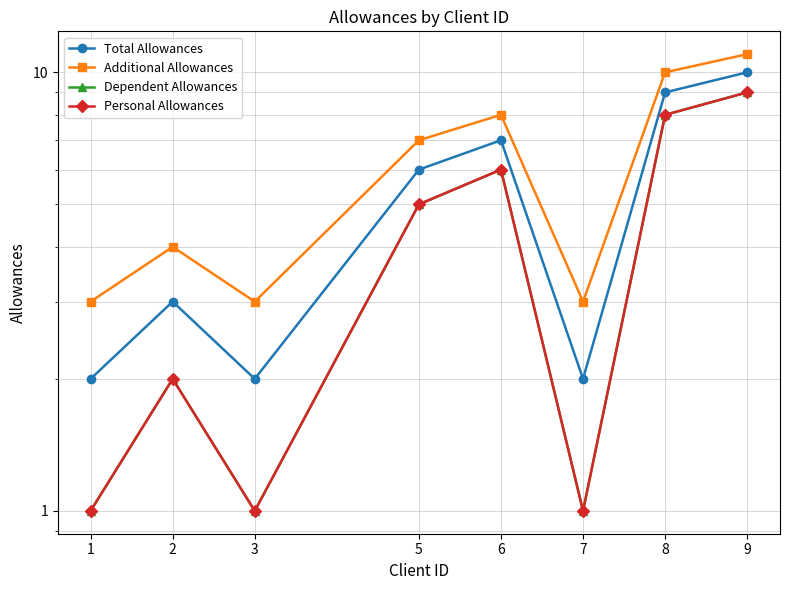

True or false: Personal Allowances and Total Allowances intersect in this chart.

False